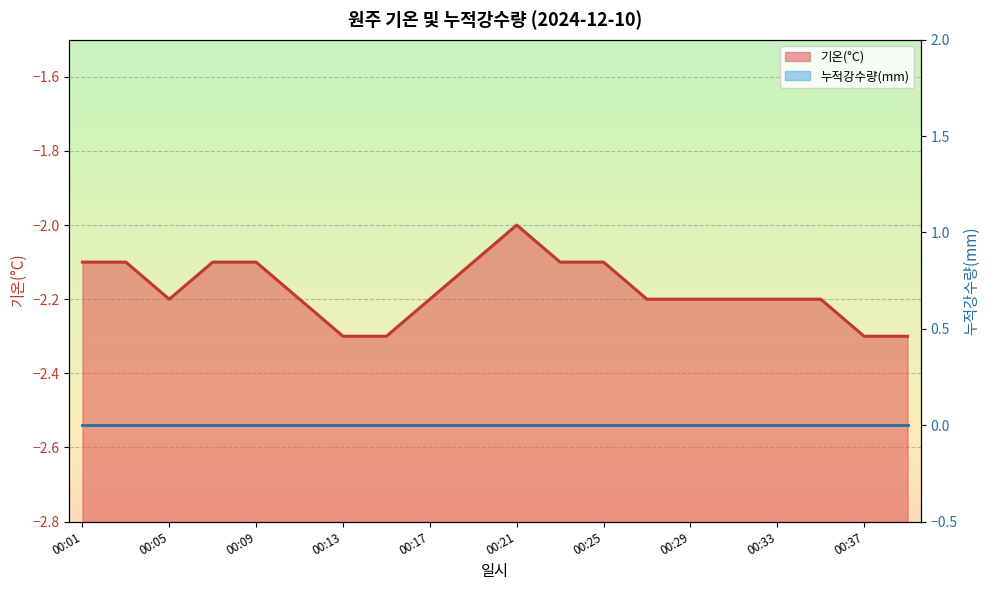

How many interior local valleys (lower than both neighbors) does the data have?

1